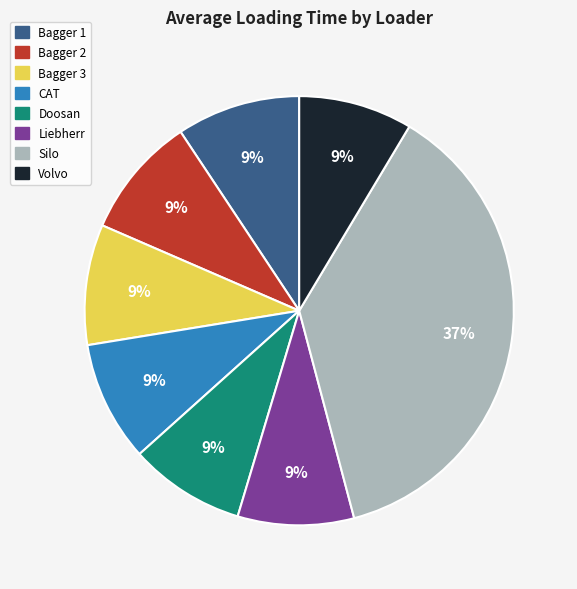

Is it true that Liebherr is 9% of the pie?

True